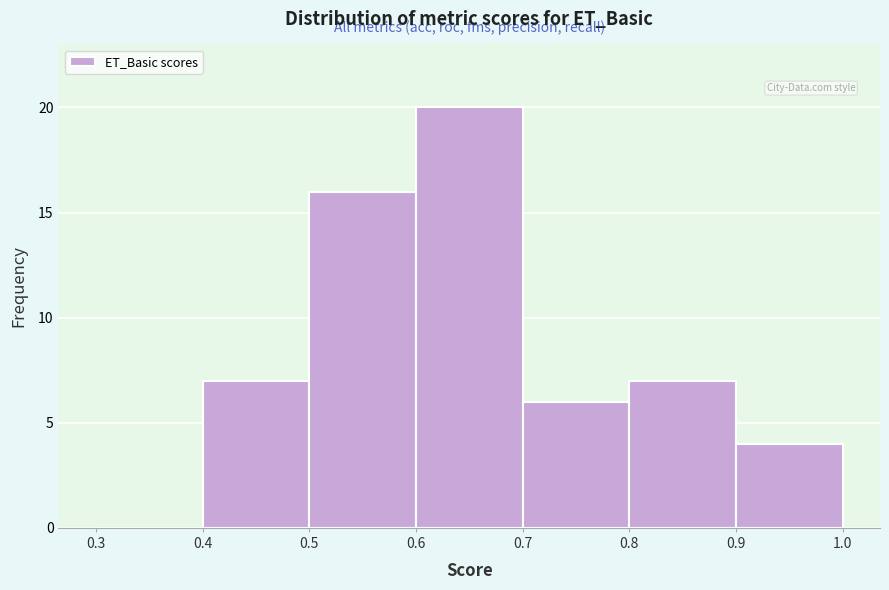

Reading left to right, transcribe this chart: for each bar, give the range it covers on the x-axis and its height. The values are not printed on the chart, so give them approximately, as read against the axis.

0.3 to 0.4: 0
0.4 to 0.5: 7
0.5 to 0.6: 16
0.6 to 0.7: 20
0.7 to 0.8: 6
0.8 to 0.9: 7
0.9 to 1.0: 4